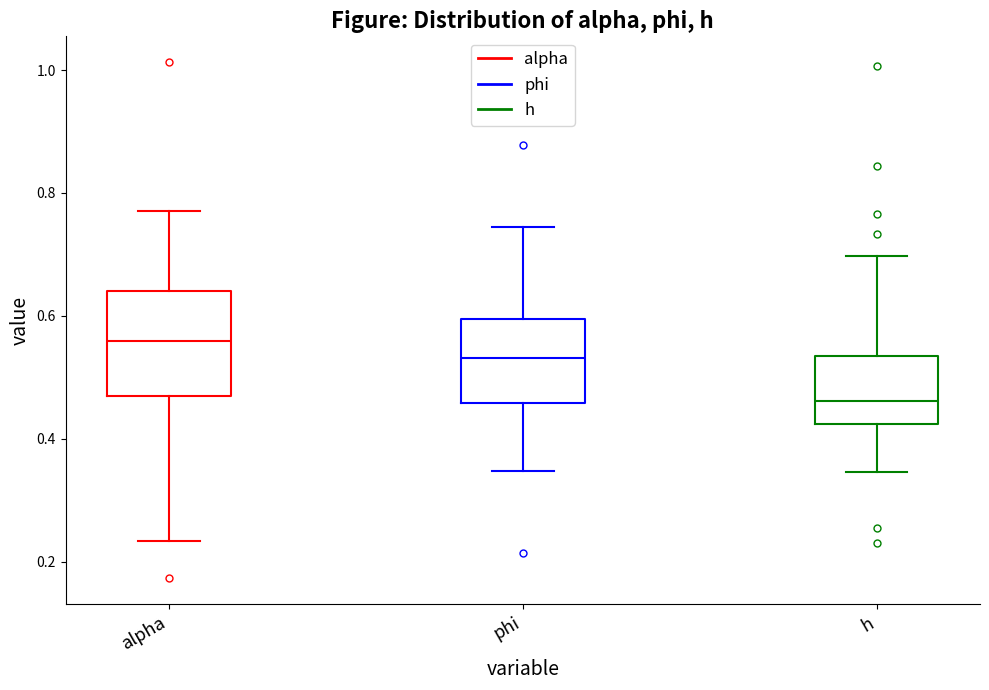

Reading left to right, read every box against the y-axis: the position of its median line, the range the box covers, and the ends of its whiskers. The values are not printed on the chart, so give them approximately, as read against the axis.

alpha: median 0.56, box 0.46 to 0.64, whiskers 0.24 to 0.78
phi: median 0.54, box 0.46 to 0.60, whiskers 0.34 to 0.74
h: median 0.46, box 0.42 to 0.54, whiskers 0.34 to 0.70